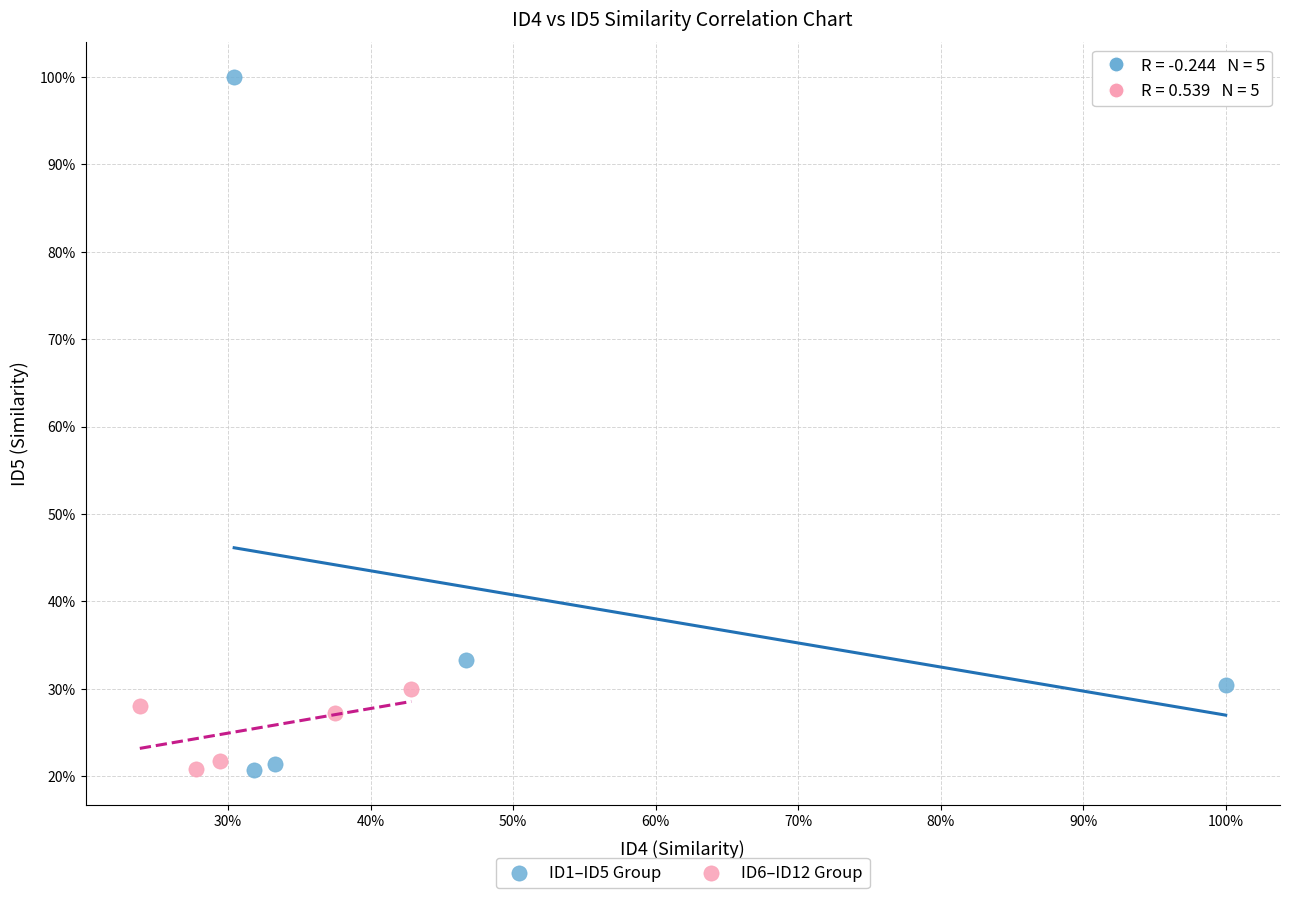

Which series reaches the maximum Y coordinate?

ID1–ID5 Group